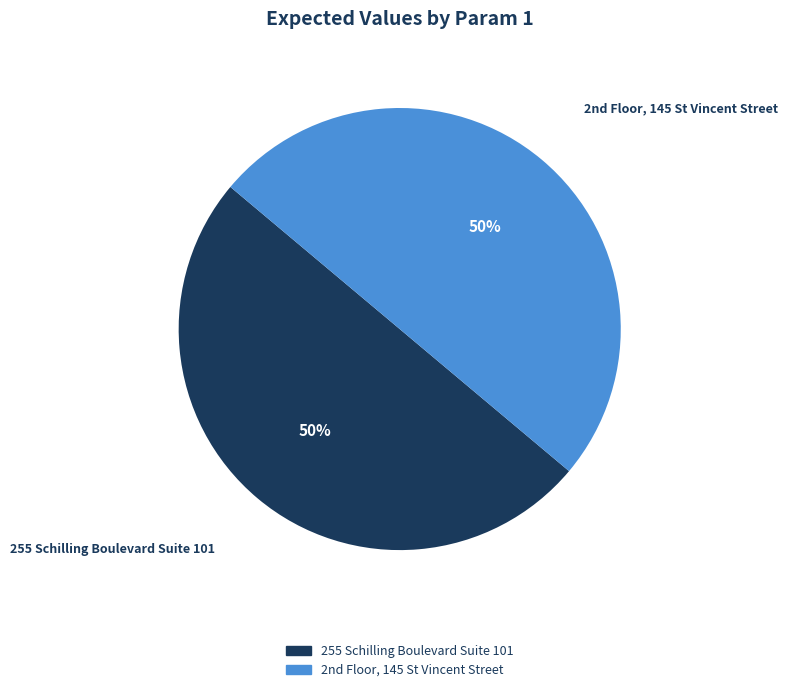

To the nearest percent, what is the average slice percentage?

50%